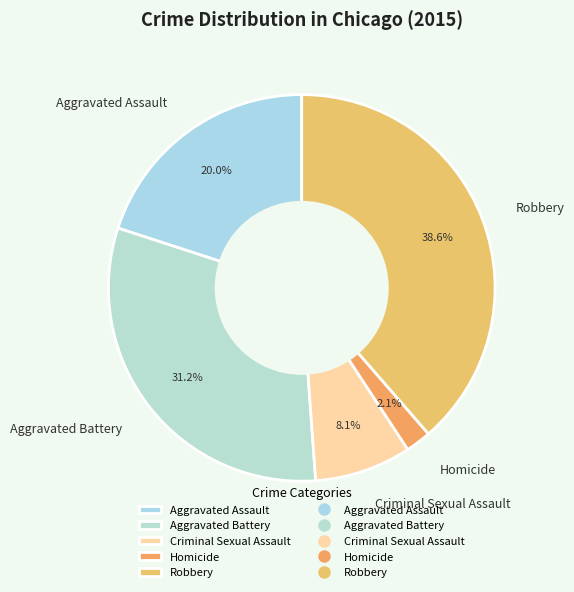

Rank the categories by value from lowest to highest.

Homicide, Criminal Sexual Assault, Aggravated Assault, Aggravated Battery, Robbery